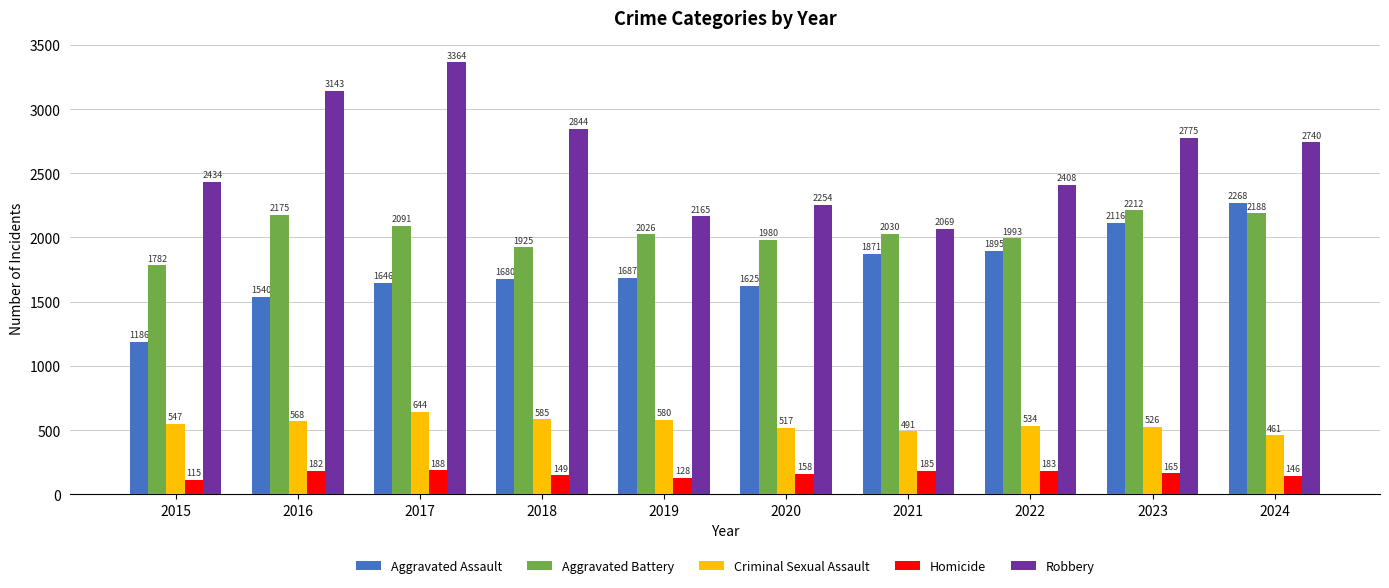

Reading left to right, transcribe all the data shown in this chart.

Aggravated Assault: 2015=1186	2016=1540	2017=1646	2018=1680	2019=1687	2020=1625	2021=1871	2022=1895	2023=2116	2024=2268
Aggravated Battery: 2015=1782	2016=2175	2017=2091	2018=1925	2019=2026	2020=1980	2021=2030	2022=1993	2023=2212	2024=2188
Criminal Sexual Assault: 2015=547	2016=568	2017=644	2018=585	2019=580	2020=517	2021=491	2022=534	2023=526	2024=461
Homicide: 2015=115	2016=182	2017=188	2018=149	2019=128	2020=158	2021=185	2022=183	2023=165	2024=146
Robbery: 2015=2434	2016=3143	2017=3364	2018=2844	2019=2165	2020=2254	2021=2069	2022=2408	2023=2775	2024=2740